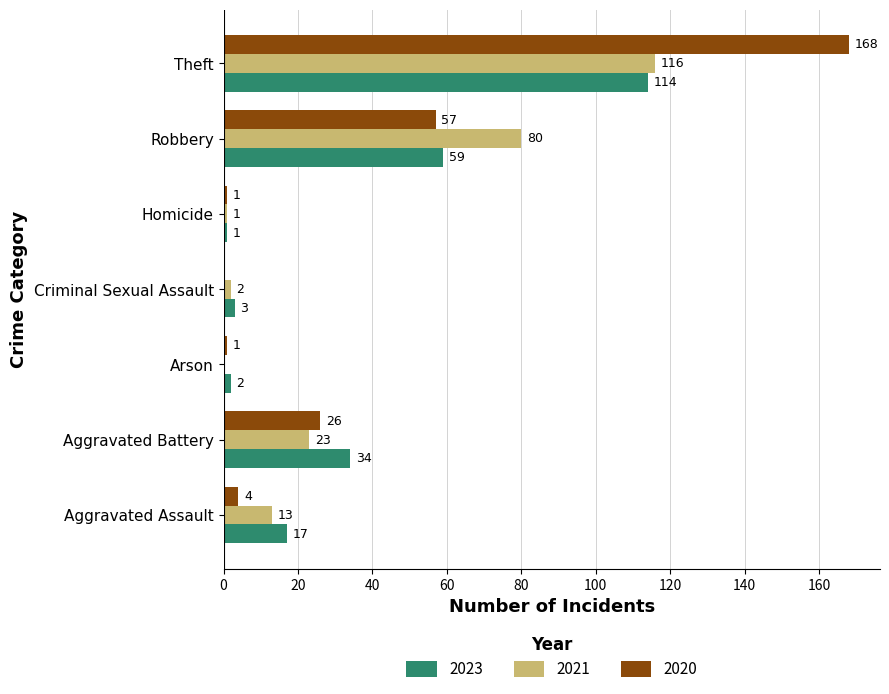

Which label corresponds to the largest value in the chart?

Theft